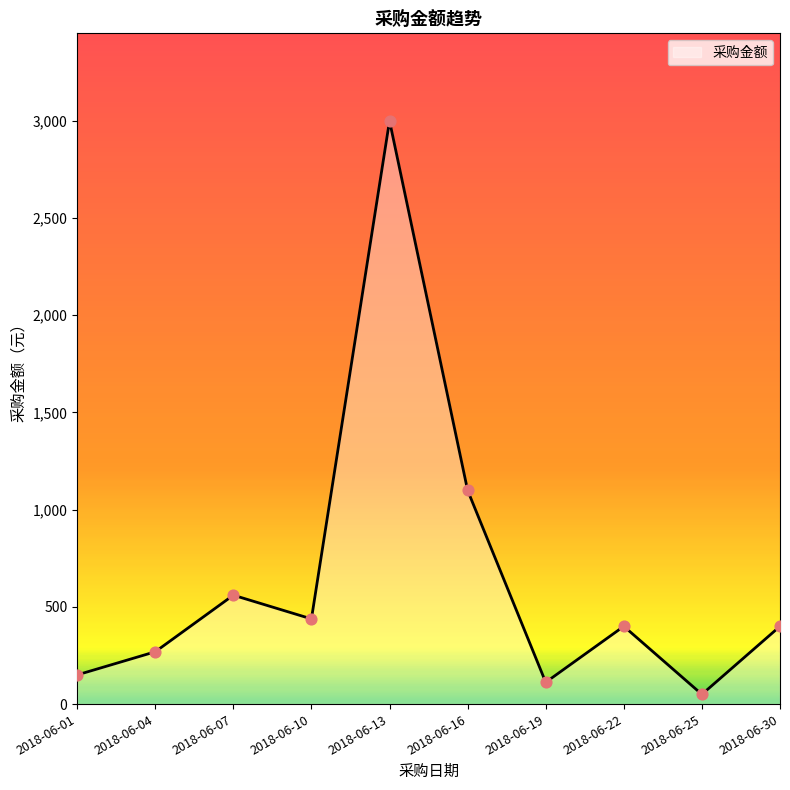

What is the ratio of the value at 2018-06-10 to the value at 2018-06-16?

0.4